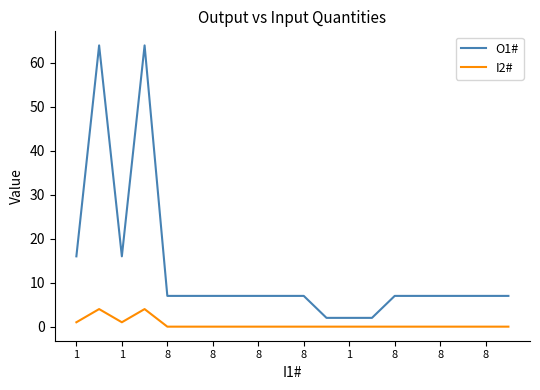

Which series has the widest spread of values?

O1#